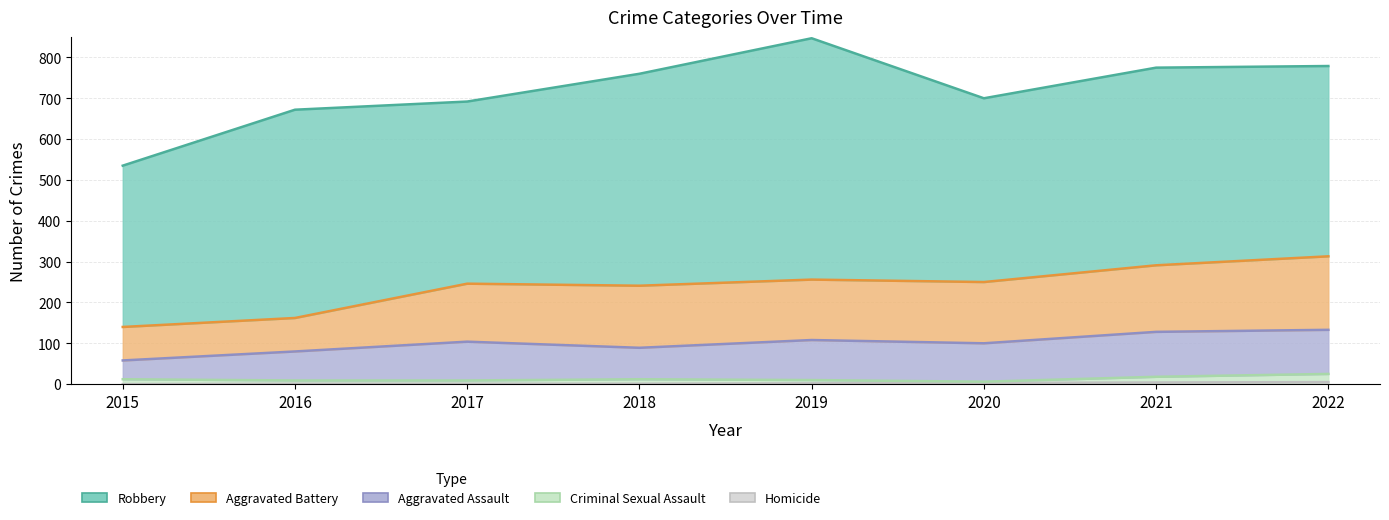

What is the greatest value displayed?

591